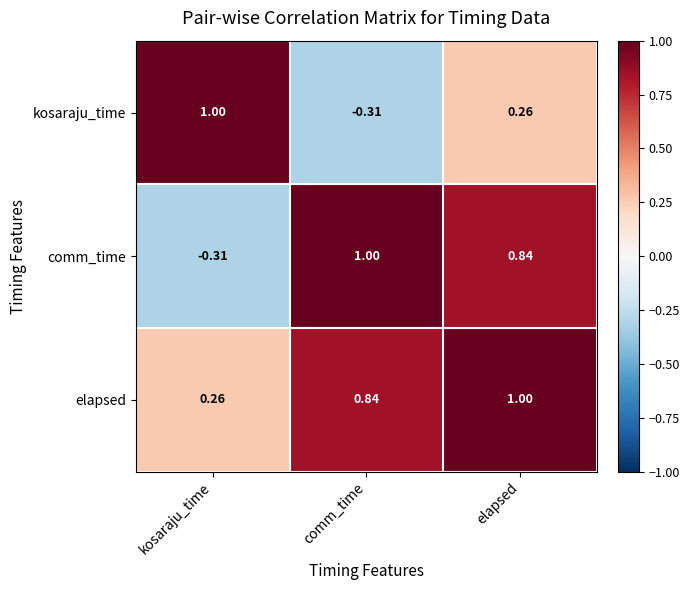

Which series changed the most between comm_time and elapsed?

kosaraju_time